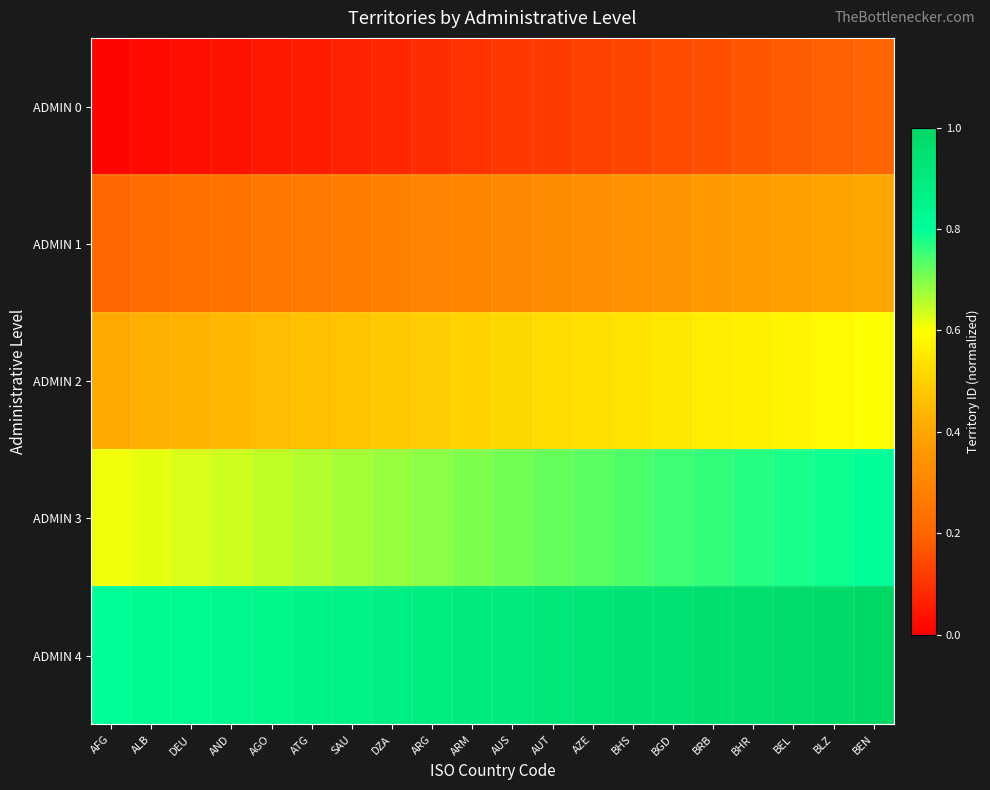

At DEU, list the series in order from smallest to largest.

ADMIN 0, ADMIN 1, ADMIN 2, ADMIN 3, ADMIN 4